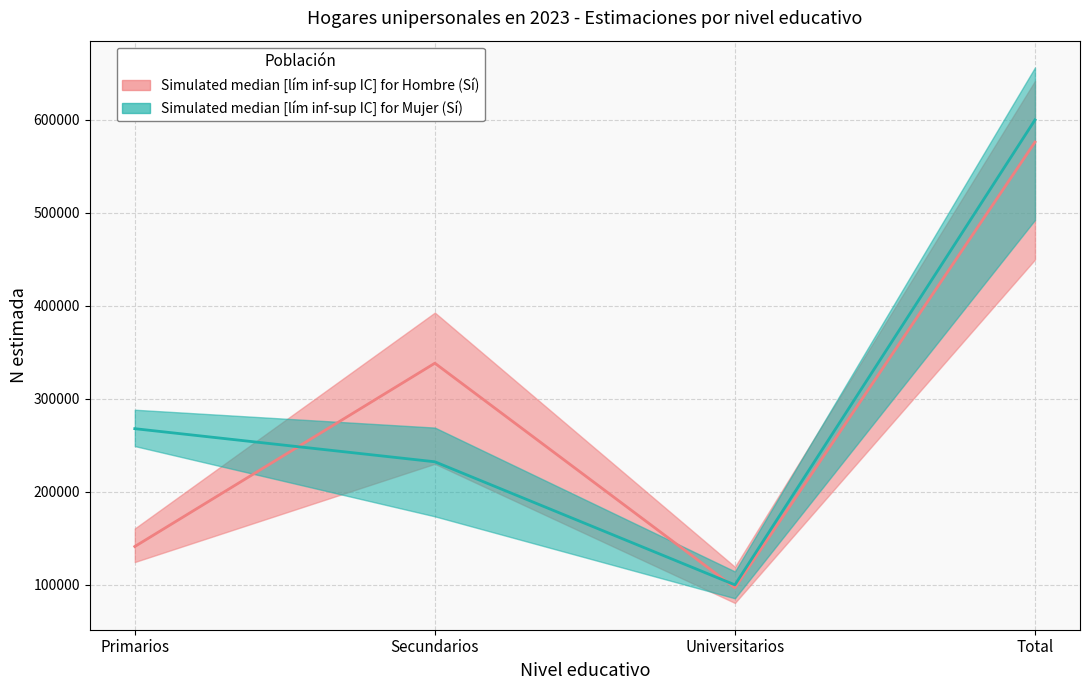

What is the value of the Mujer N lim sup (Sí) point at the 2nd from the left?

268956